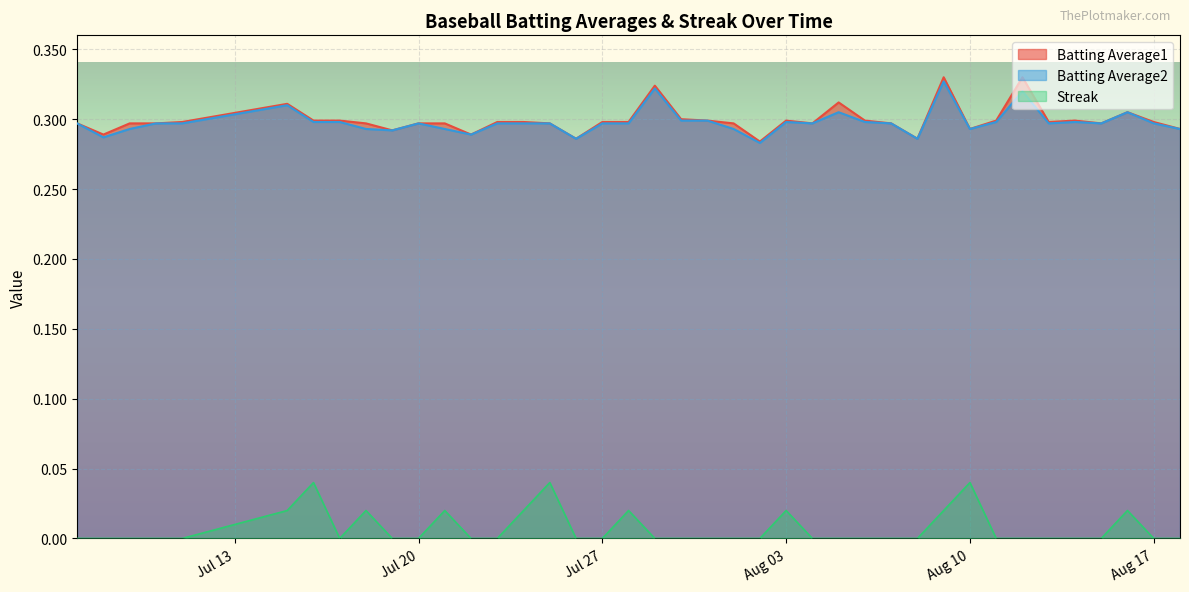

What is the spread (max minus min) of values at 2010-08-07?

0.3